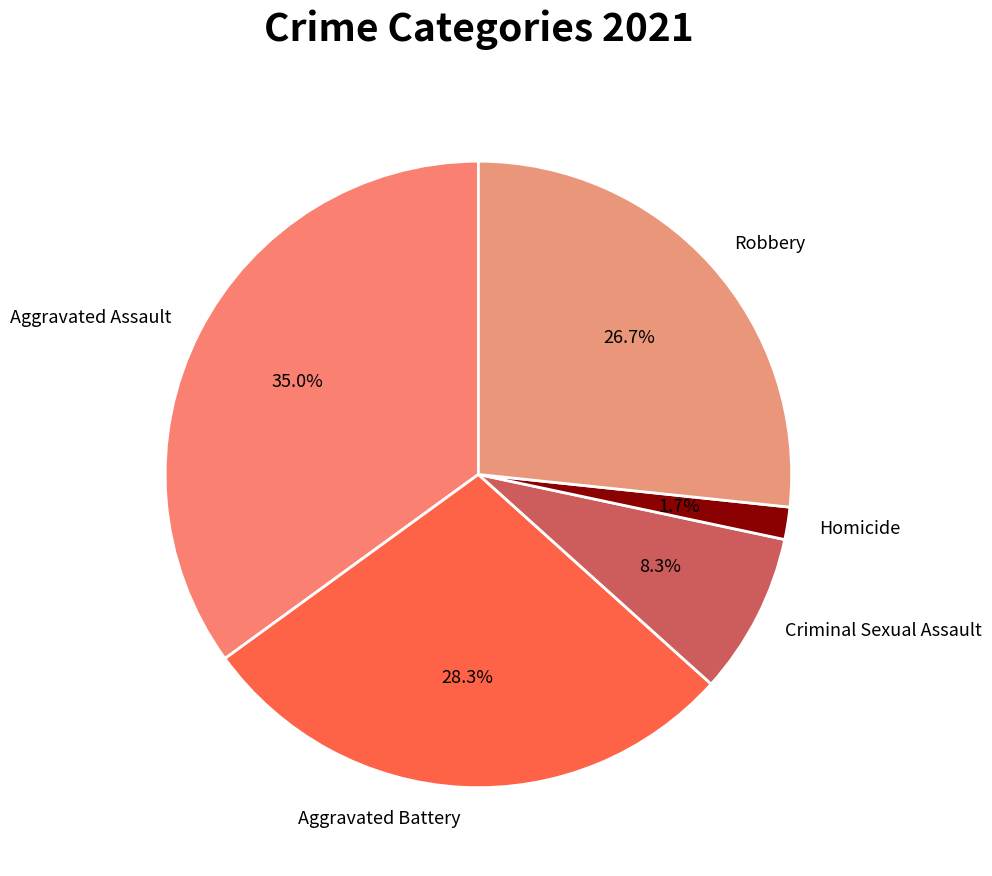

Which category has the smallest portion of the pie?

Homicide